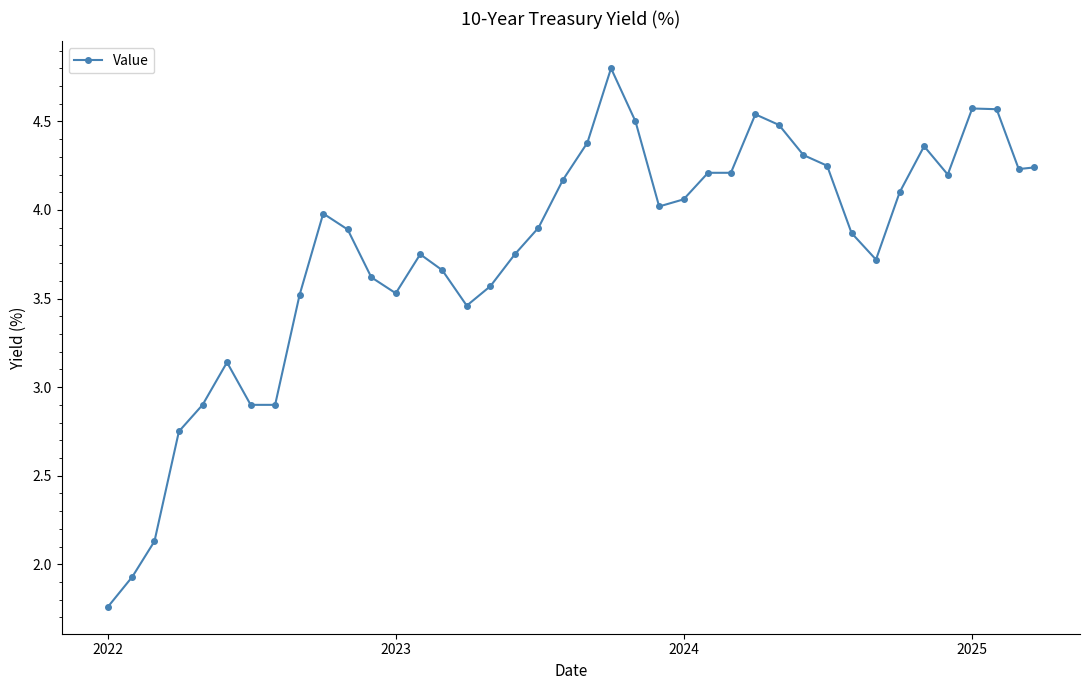

What is the greatest value displayed?

4.8